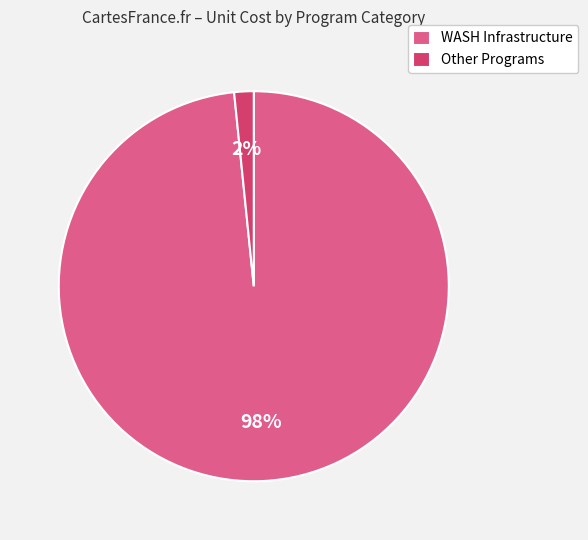

Combined, do Other Programs and WASH Infrastructure account for over 50%?

Yes